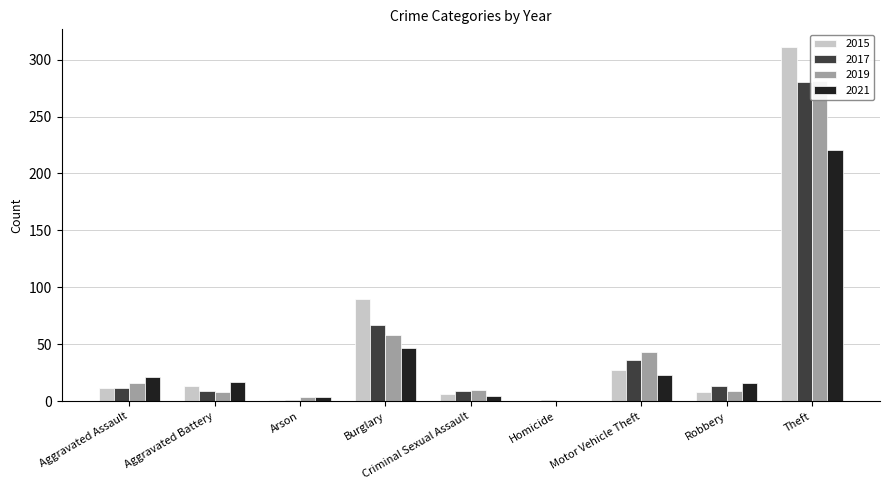

What is the highest value of the 2019 series?

281